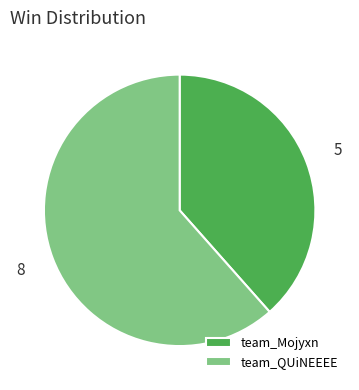

Is the sum of team_Mojyxn and team_QUiNEEEE greater than half?

Yes